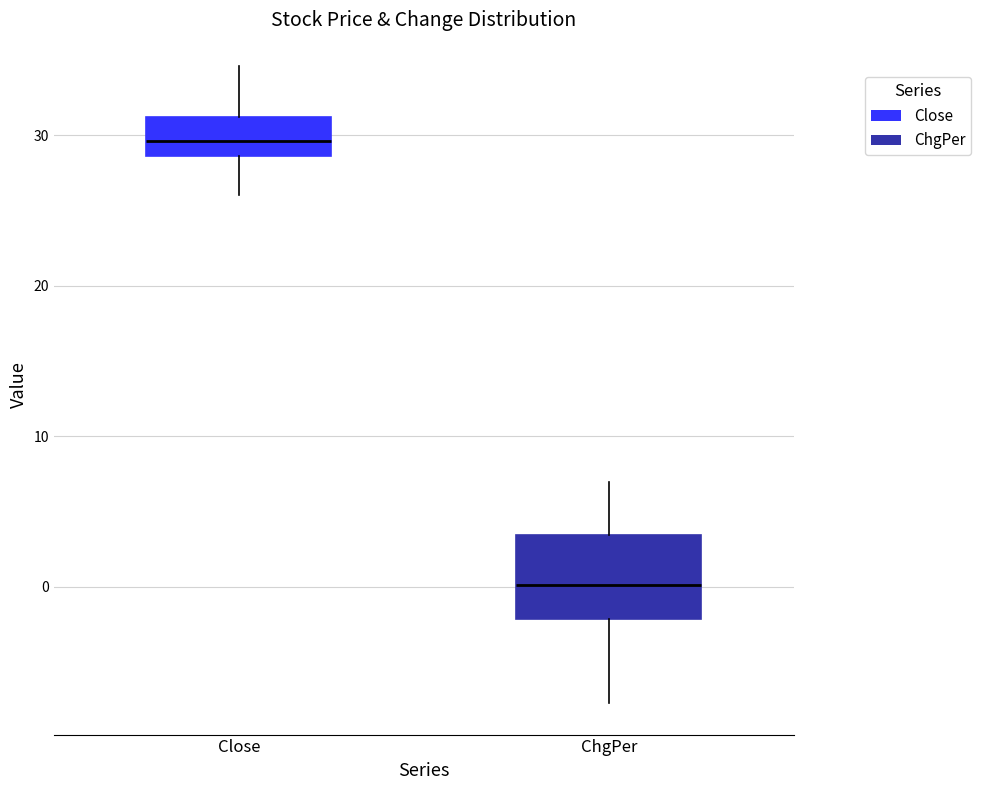

Reading left to right, read every box against the y-axis: the position of its median line, the range the box covers, and the ends of its whiskers. The values are not printed on the chart, so give them approximately, as read against the axis.

Close: median 30, box 29 to 31, whiskers 26 to 35
ChgPer: median 0, box -2 to 3, whiskers -8 to 7